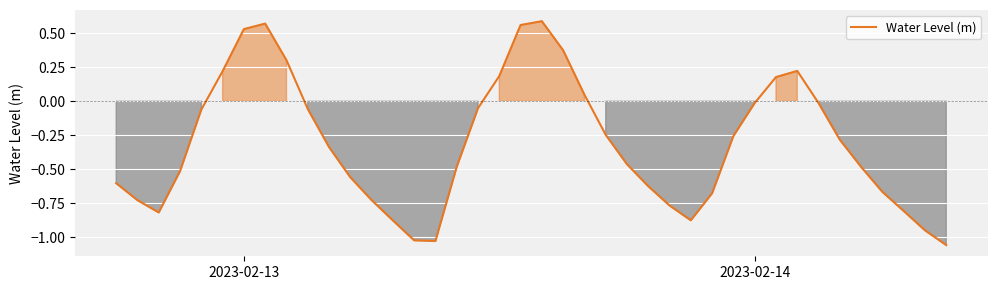

How many series are shown in this chart?

1